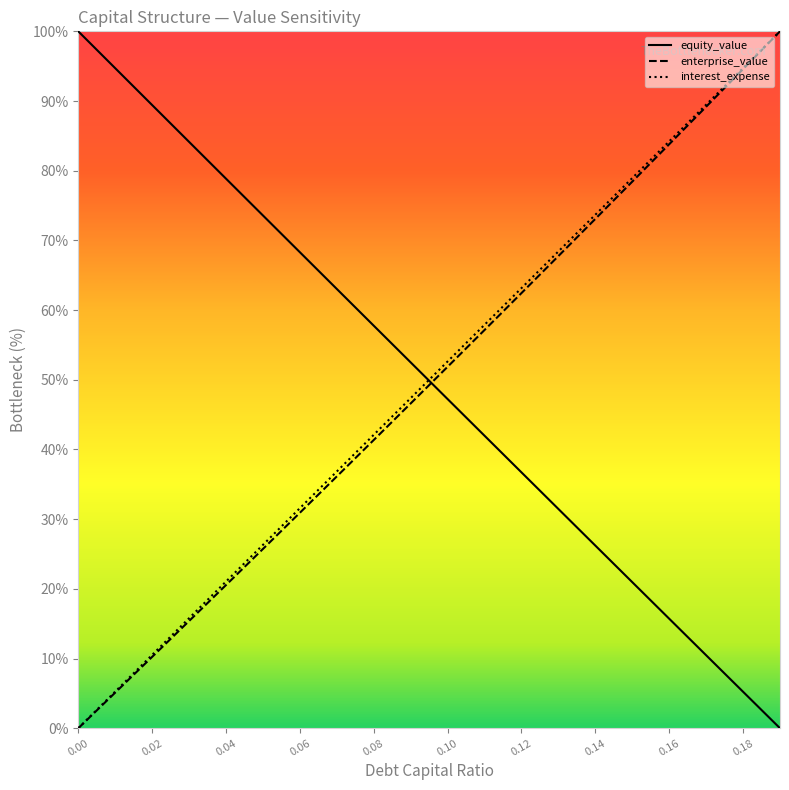

What is the difference between the maximum and minimum values in the interest_expense series?

100.0